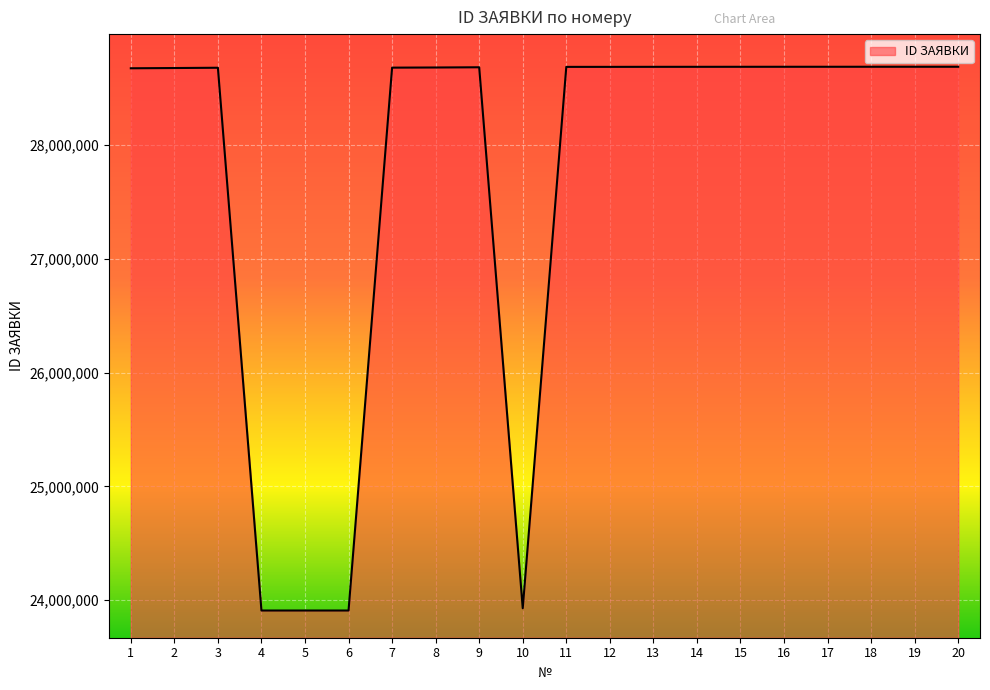

Which has a higher value, 5 or 19?

19